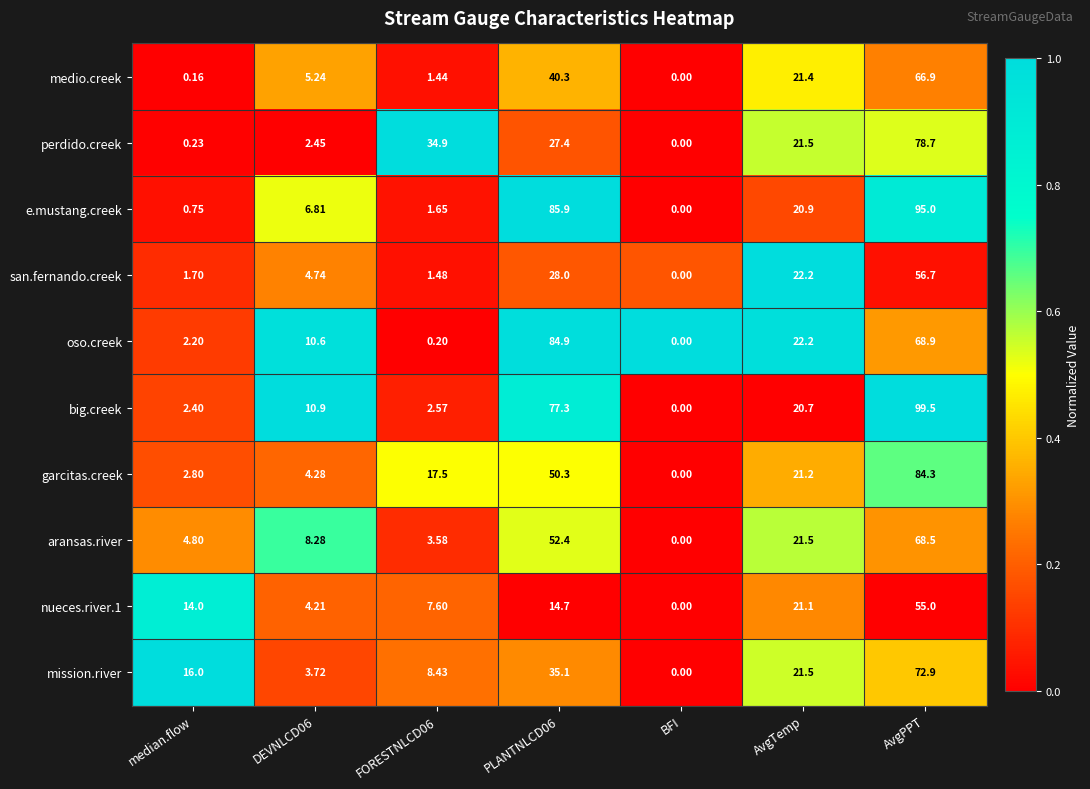

Which series changed the most between DEVNLCD06 and BFI?

big.creek